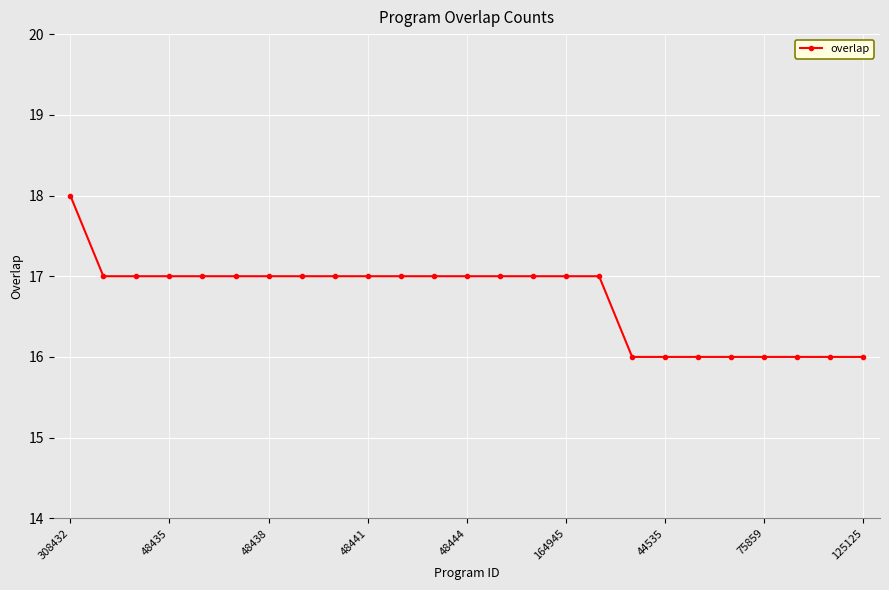

Reading left to right, what are all the values shown in this chart?

18	17	17	17	17	17	17	17	17	17	17	17	17	17	17	17	17	16	16	16	16	16	16	16	16